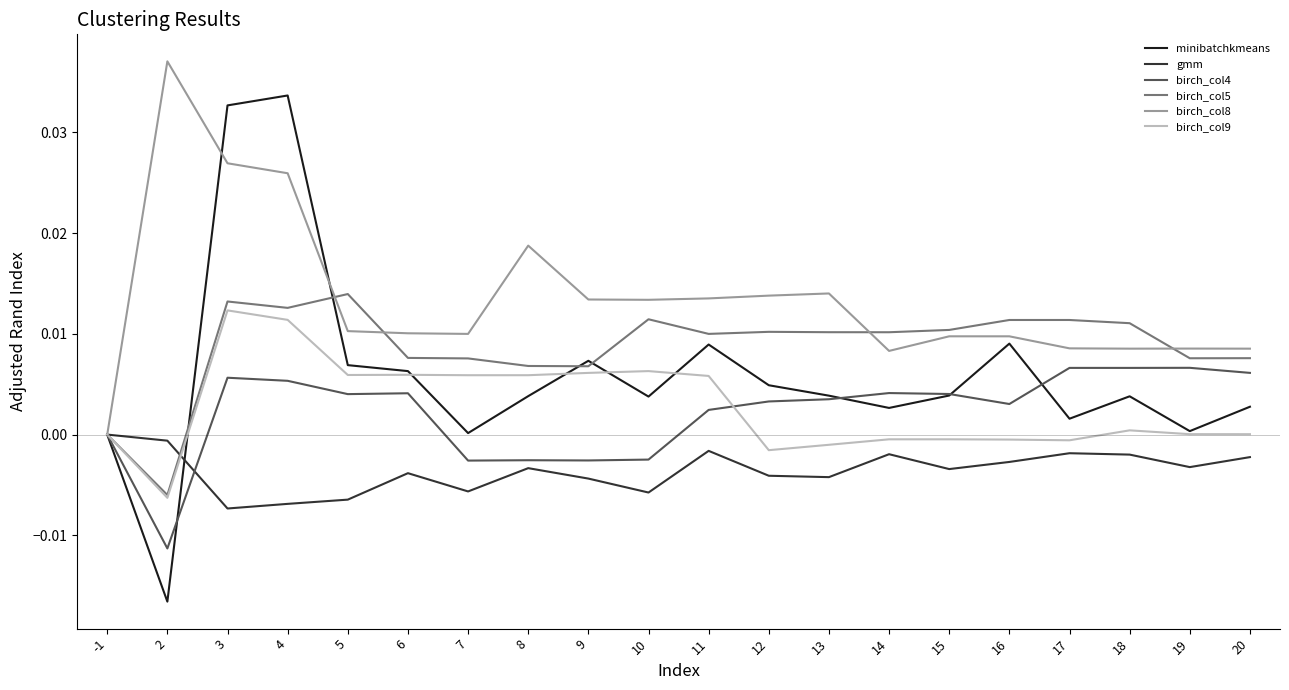

Which series has the largest total across all categories?

birch_col8